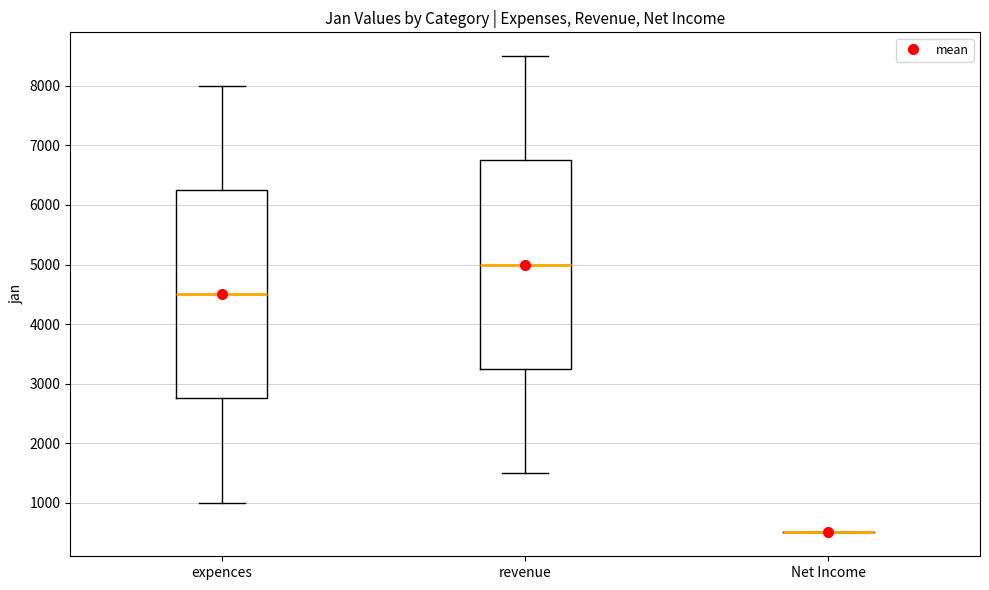

Reading left to right, transcribe this box plot: for each box, give where its median line is, the range the box spans, and where its two whiskers end, as read against the y-axis. The values are not printed on the chart, so give them approximately, as read against the axis.

expences: median 4500, box 2800 to 6300, whiskers 1000 to 8000
revenue: median 5000, box 3300 to 6800, whiskers 1500 to 8500
Net Income: box collapsed to a line at 500, whiskers 500 to 500